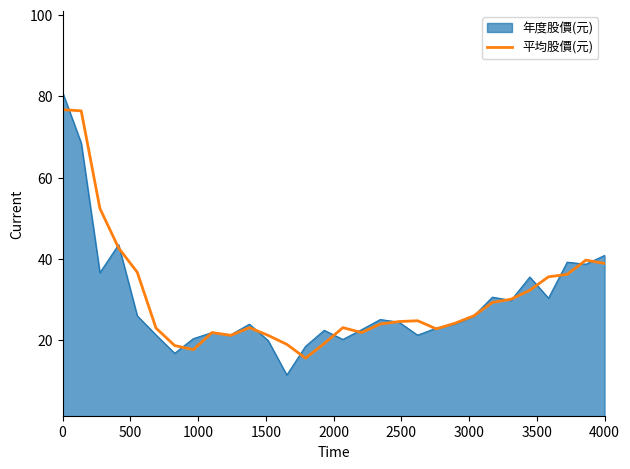

Which series has the widest spread of values?

年度股價(元)